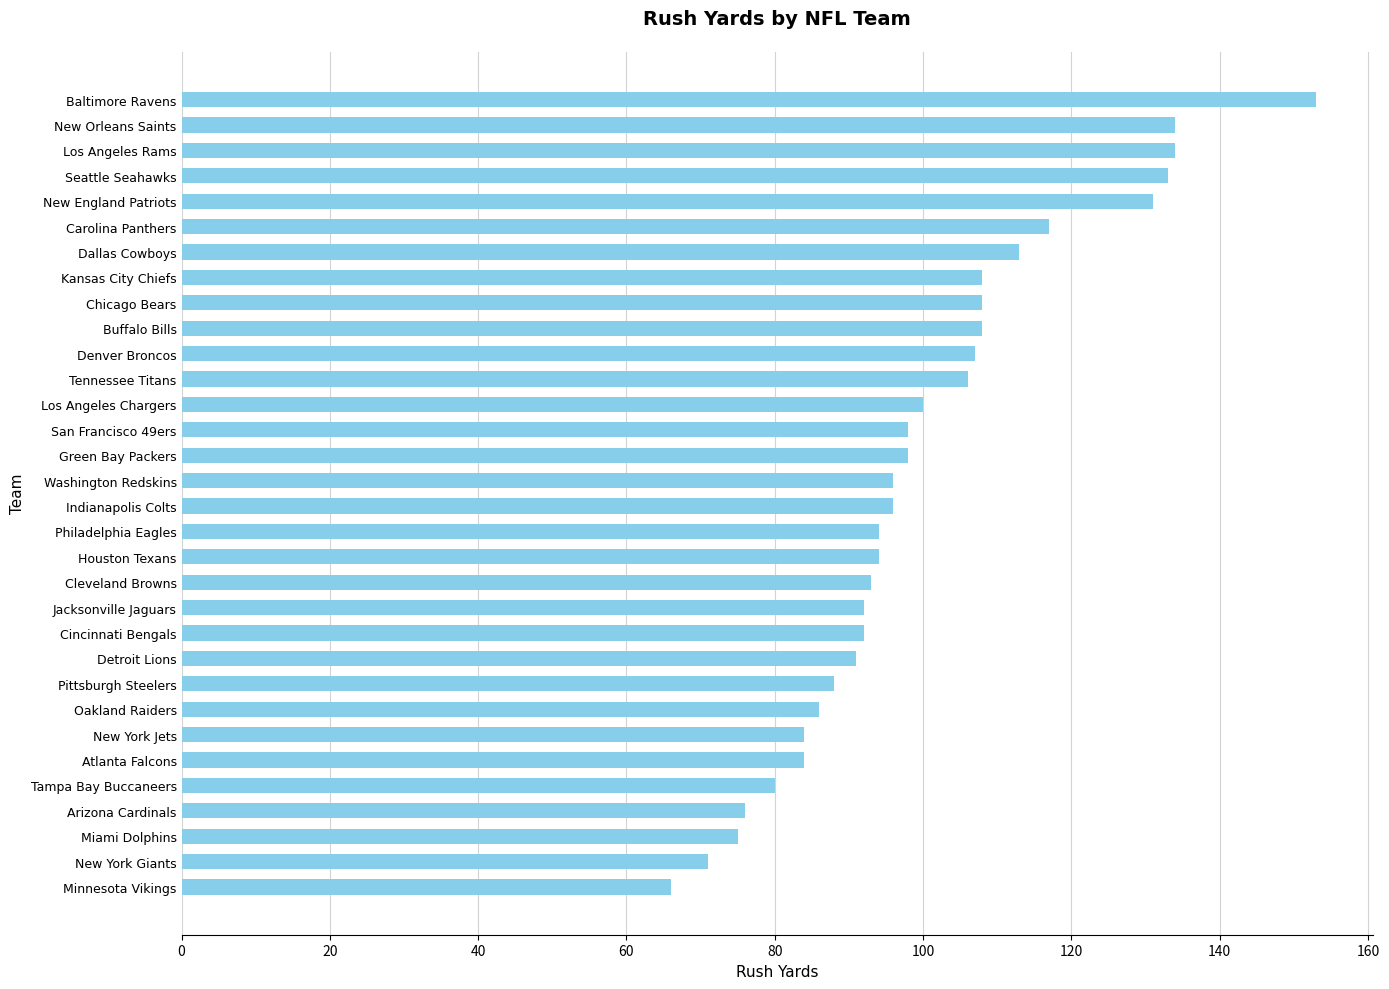

Which has a higher value, Tennessee Titans or Houston Texans?

Tennessee Titans